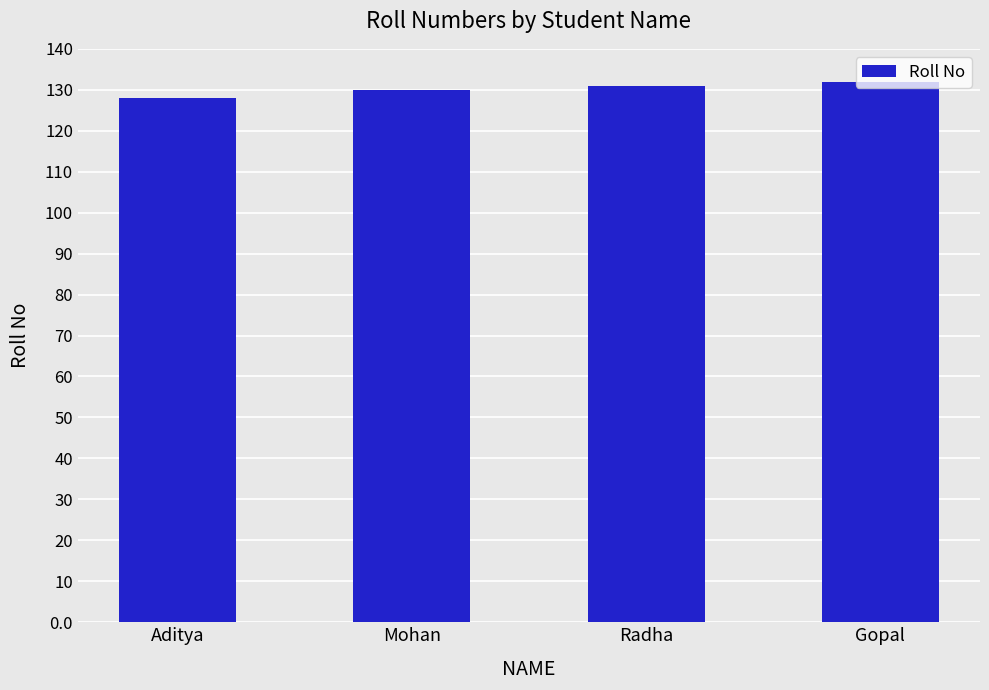

Is it true that the value at Gopal is 132?

True